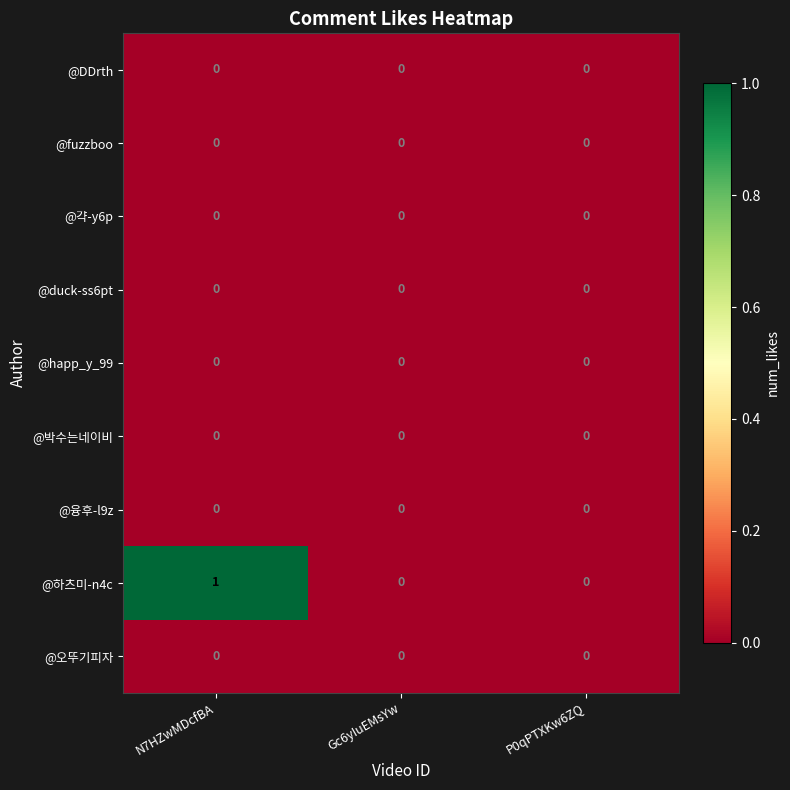

Which label corresponds to the largest value in the chart?

N7HZwMDcfBA